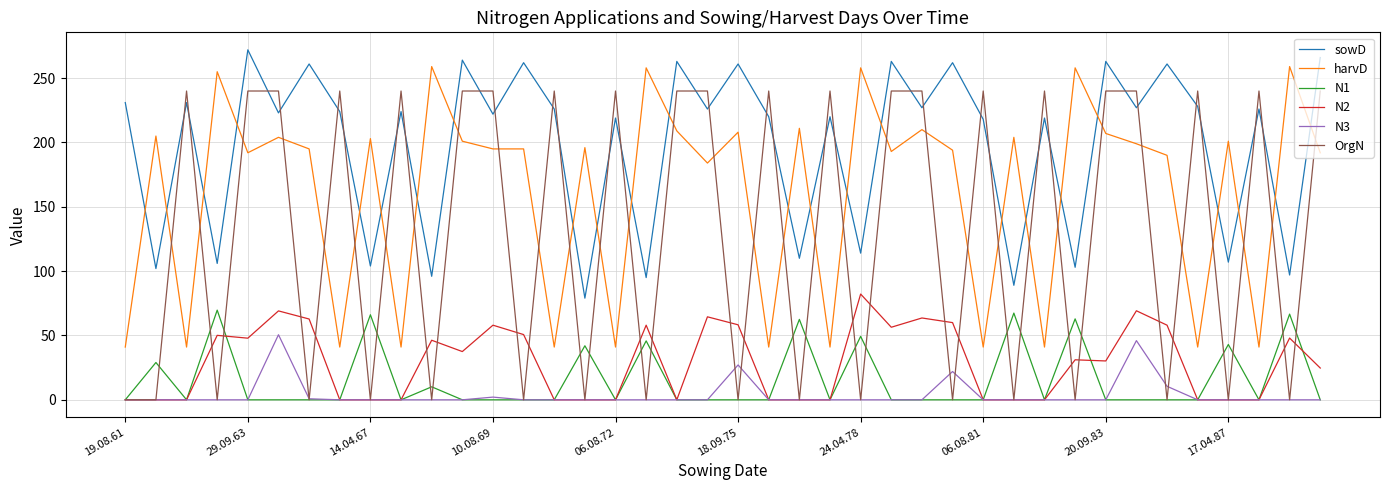

Is this an area chart (filled region under the line)?

No